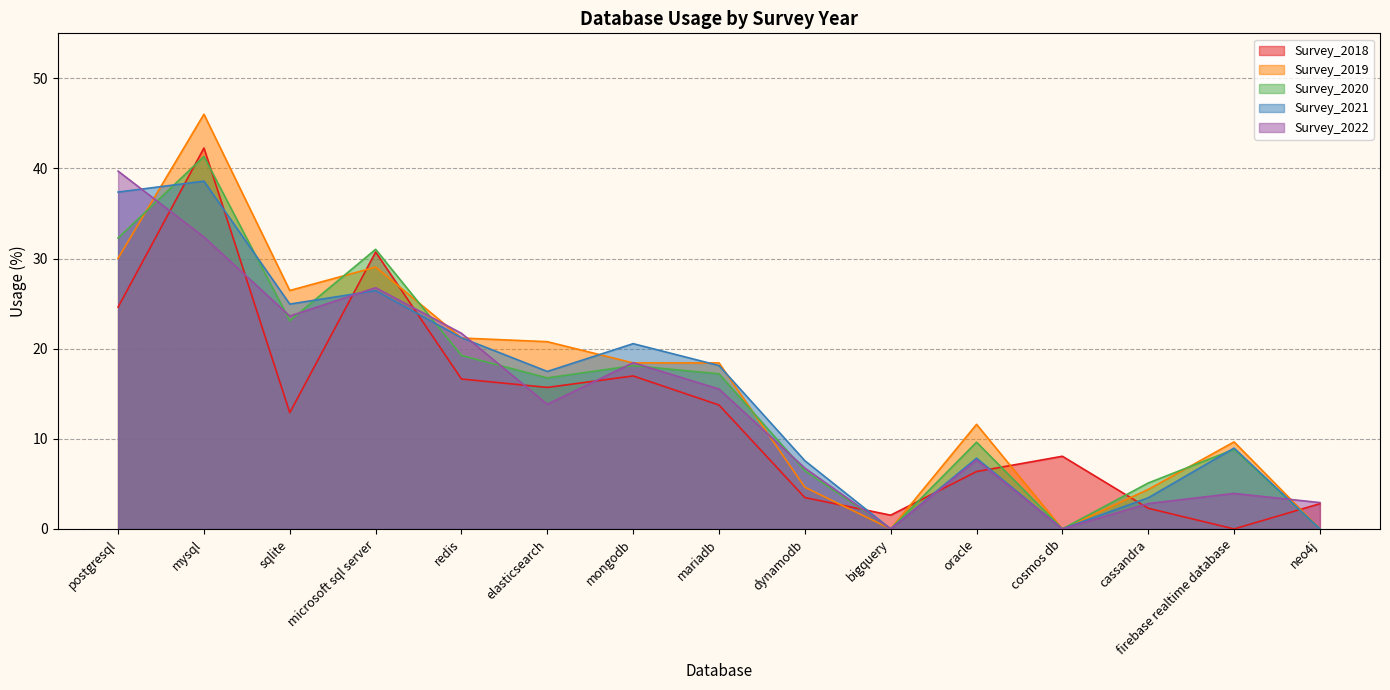

At which category does Survey_2021 reach its first local valley?

sqlite